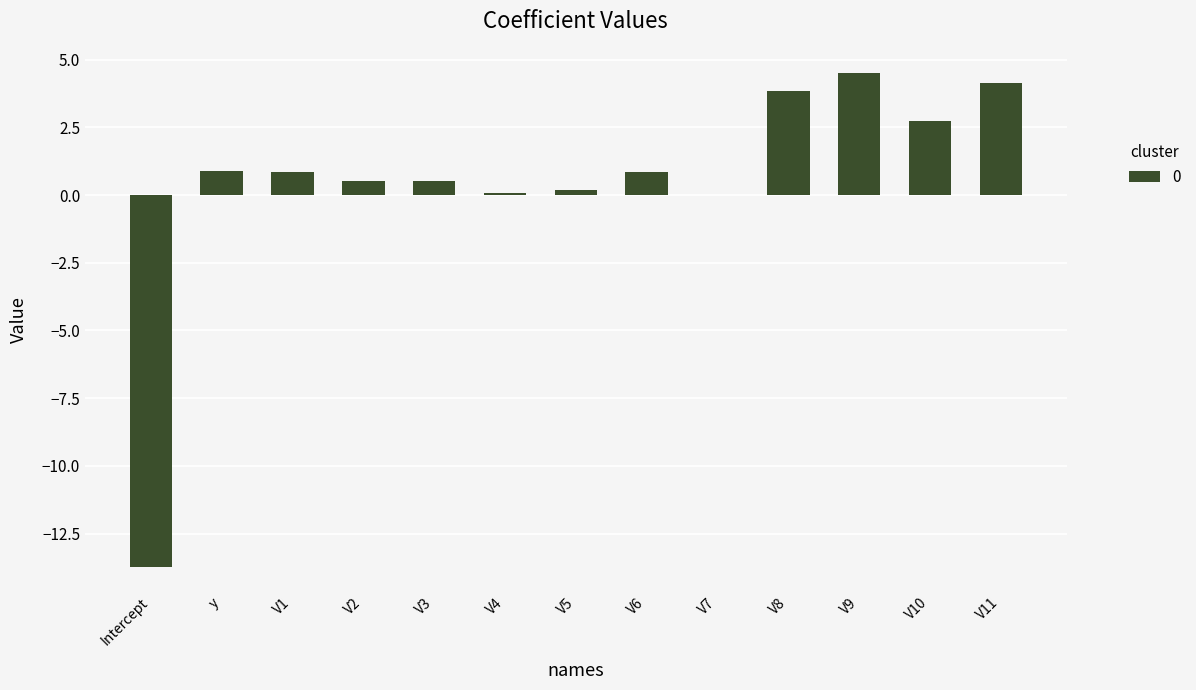

At which category does the chart reach its peak across all series?

V9